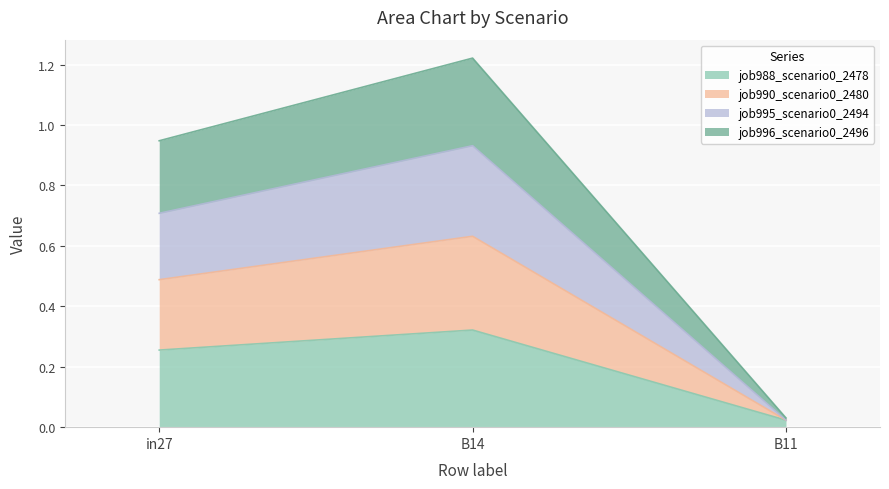

Rank the categories by job988_scenario0_2478 value from lowest to highest.

B11, in27, B14